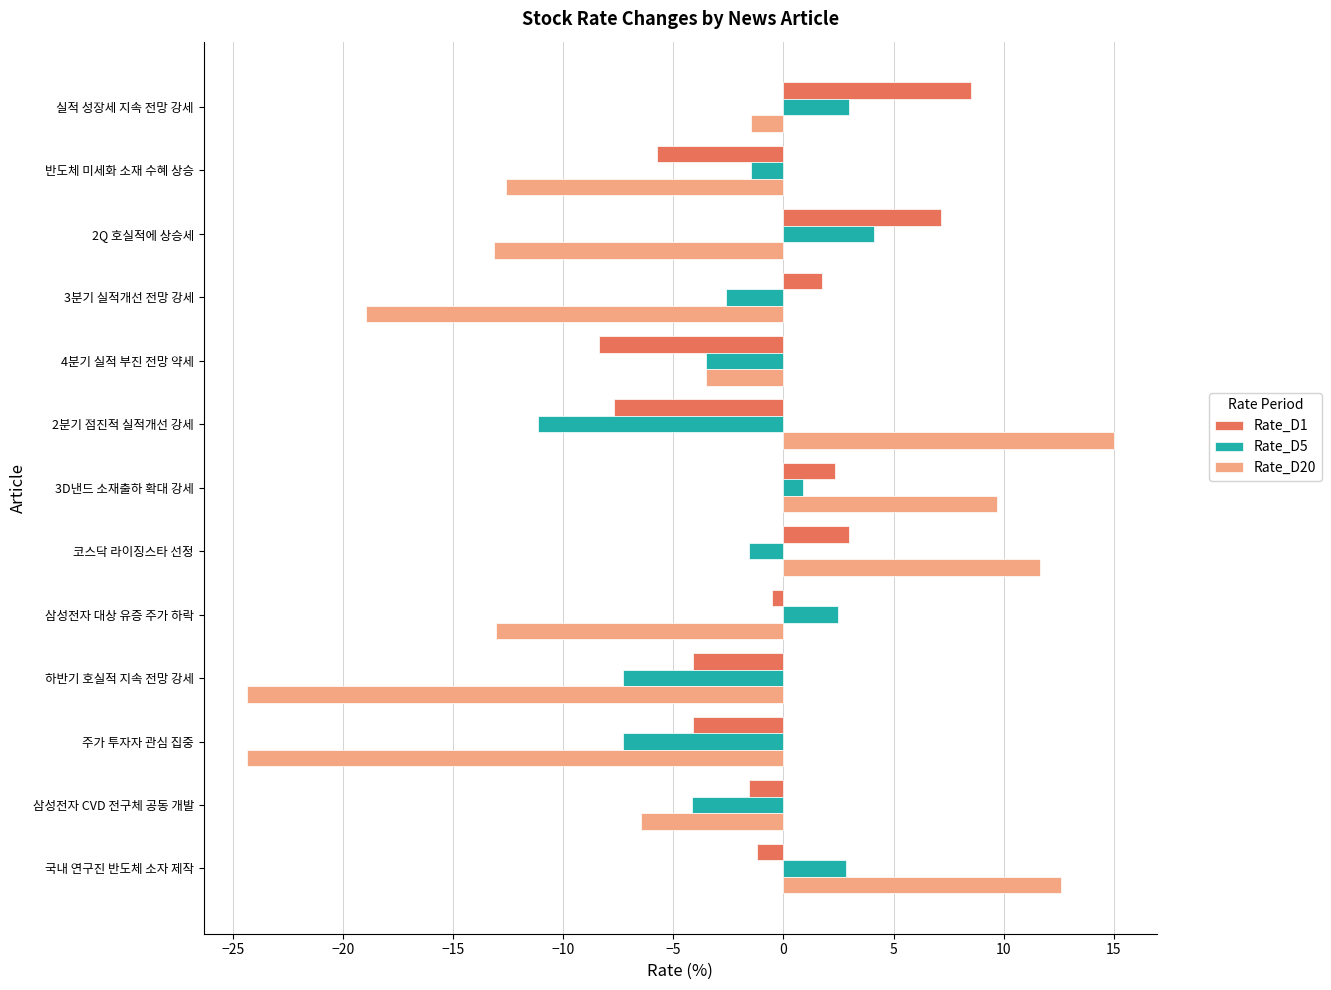

Which series has the largest total across all categories?

Rate_D1